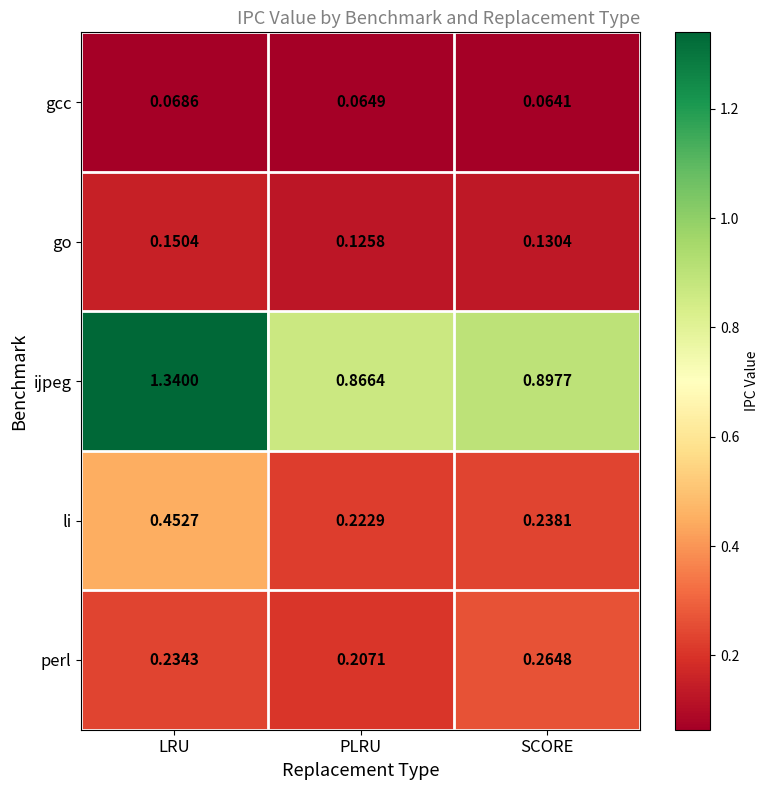

At which category is the sum across all series the highest?

LRU